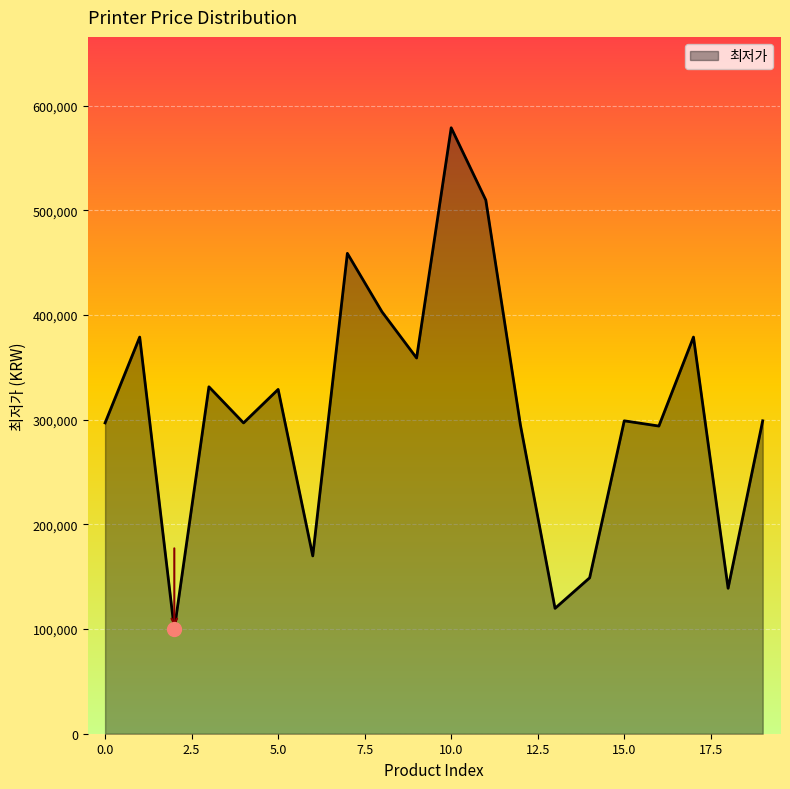

What is the difference between the maximum and minimum values?

479200